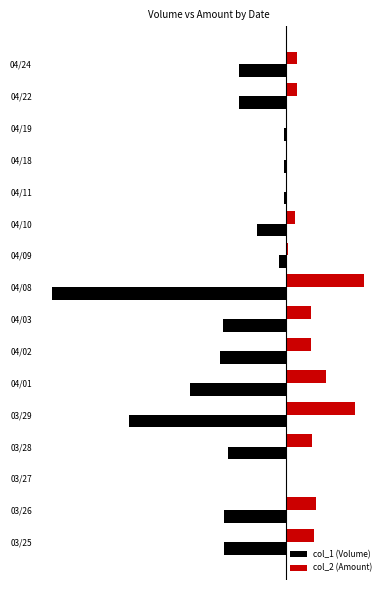

List the labels in order of col_1 (Volume) value, smallest first.

04/08, 03/29, 04/01, 04/02, 04/03, 03/26, 03/25, 03/28, 04/22, 04/24, 04/10, 04/09, 04/18, 04/19, 04/11, 03/27